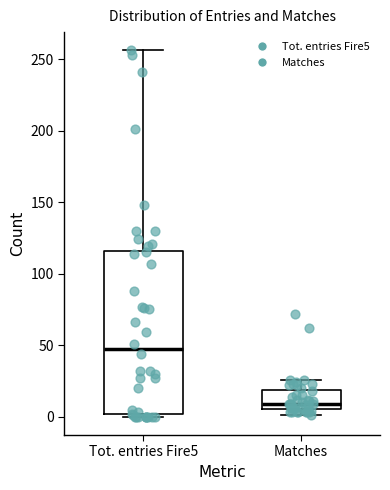

Which box is the tallest, from its lower edge to its upper edge?

Tot. entries Fire5